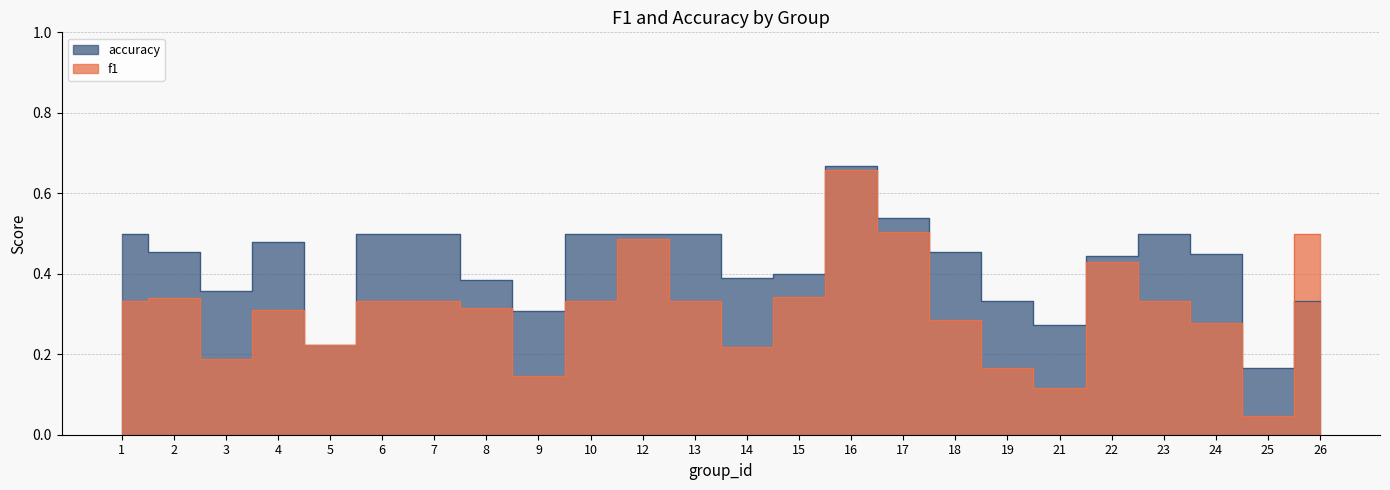

How many series are shown in this chart?

2